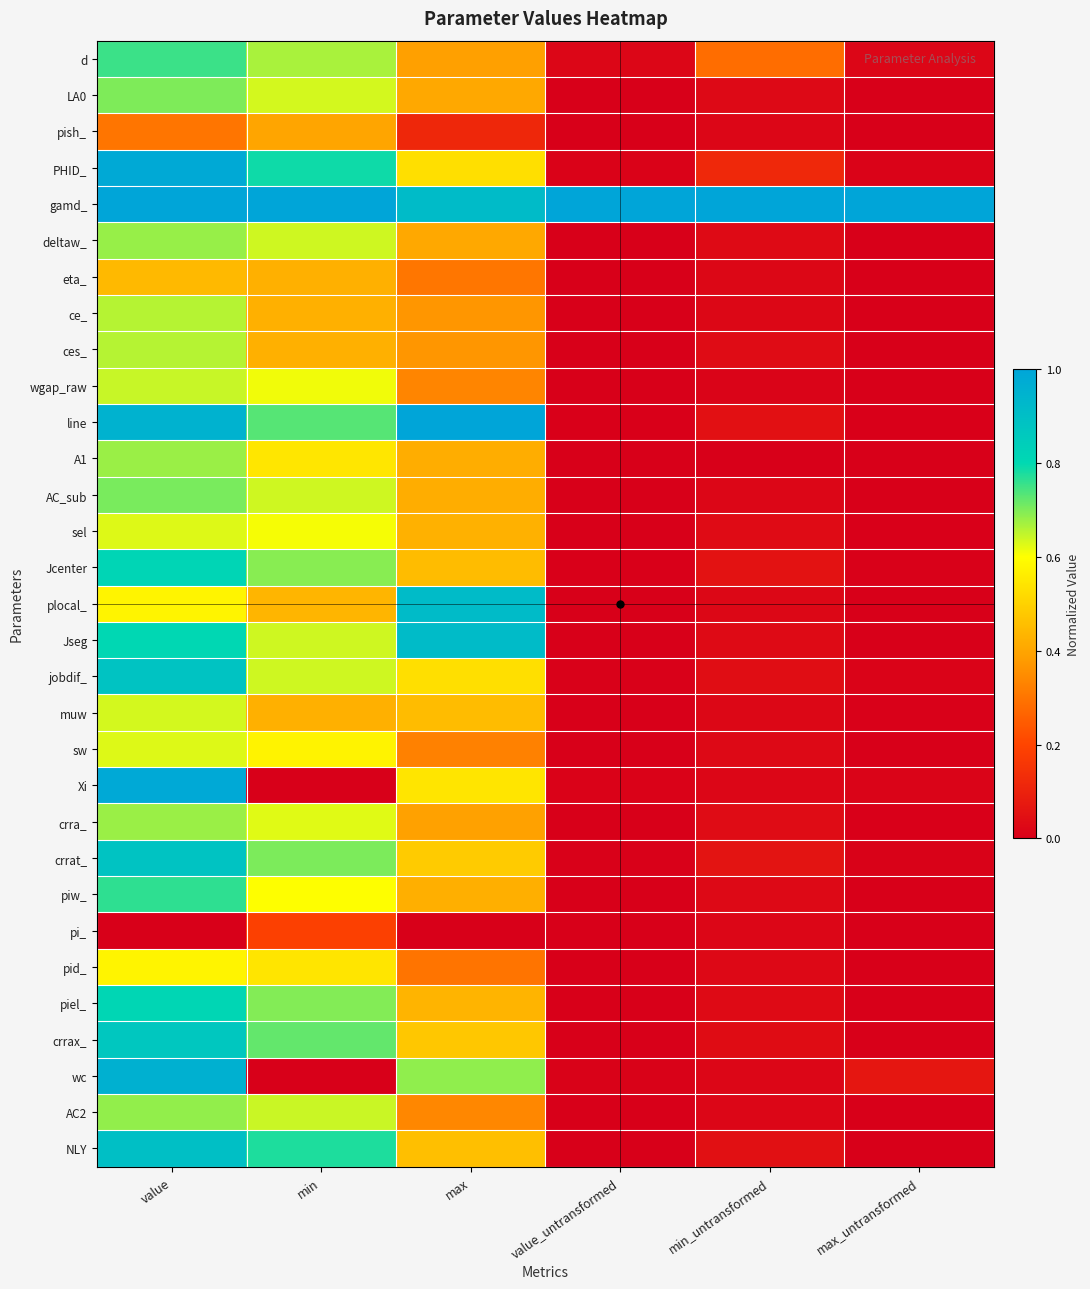

Reading left to right, what are all the values shown in this chart?

d: value=0.8	min=0.7	max=0.4	value_untransformed=0.0	min_untransformed=0.3	max_untransformed=0.0
LA0: value=0.7	min=0.6	max=0.4	value_untransformed=0.0	min_untransformed=0.0	max_untransformed=0.0
pish_: value=0.3	min=0.4	max=0.1	value_untransformed=0.0	min_untransformed=0.0	max_untransformed=0.0
PHID_: value=1.0	min=0.8	max=0.5	value_untransformed=0.0	min_untransformed=0.1	max_untransformed=0.0
gamd_: value=1.0	min=1.0	max=0.9	value_untransformed=1.0	min_untransformed=1.0	max_untransformed=1.0
deltaw_: value=0.7	min=0.6	max=0.4	value_untransformed=0.0	min_untransformed=0.0	max_untransformed=0.0
eta_: value=0.4	min=0.4	max=0.3	value_untransformed=0.0	min_untransformed=0.0	max_untransformed=0.0
ce_: value=0.7	min=0.4	max=0.4	value_untransformed=0.0	min_untransformed=0.0	max_untransformed=0.0
ces_: value=0.7	min=0.4	max=0.4	value_untransformed=0.0	min_untransformed=0.0	max_untransformed=0.0
wgap_raw: value=0.6	min=0.6	max=0.3	value_untransformed=0.0	min_untransformed=0.0	max_untransformed=0.0
line: value=0.9	min=0.7	max=1.0	value_untransformed=0.0	min_untransformed=0.0	max_untransformed=0.0
A1: value=0.7	min=0.5	max=0.4	value_untransformed=0.0	min_untransformed=0.0	max_untransformed=0.0
AC_sub: value=0.7	min=0.6	max=0.4	value_untransformed=0.0	min_untransformed=0.0	max_untransformed=0.0
sel: value=0.6	min=0.6	max=0.4	value_untransformed=0.0	min_untransformed=0.0	max_untransformed=0.0
Jcenter: value=0.8	min=0.7	max=0.5	value_untransformed=0.0	min_untransformed=0.1	max_untransformed=0.0
plocal_: value=0.6	min=0.4	max=0.9	value_untransformed=0.0	min_untransformed=0.0	max_untransformed=0.0
Jseg: value=0.8	min=0.6	max=0.9	value_untransformed=0.0	min_untransformed=0.0	max_untransformed=0.0
jobdif_: value=0.9	min=0.6	max=0.5	value_untransformed=0.0	min_untransformed=0.0	max_untransformed=0.0
muw: value=0.6	min=0.4	max=0.5	value_untransformed=0.0	min_untransformed=0.0	max_untransformed=0.0
sw: value=0.6	min=0.6	max=0.3	value_untransformed=0.0	min_untransformed=0.0	max_untransformed=0.0
Xi: value=1.0	min=0.0	max=0.5	value_untransformed=0.0	min_untransformed=0.0	max_untransformed=0.0
crra_: value=0.7	min=0.6	max=0.4	value_untransformed=0.0	min_untransformed=0.0	max_untransformed=0.0
crrat_: value=0.9	min=0.7	max=0.5	value_untransformed=0.0	min_untransformed=0.1	max_untransformed=0.0
piw_: value=0.8	min=0.6	max=0.4	value_untransformed=0.0	min_untransformed=0.0	max_untransformed=0.0
pi_: value=0.0	min=0.2	max=0.0	value_untransformed=0.0	min_untransformed=0.0	max_untransformed=0.0
pid_: value=0.6	min=0.5	max=0.3	value_untransformed=0.0	min_untransformed=0.0	max_untransformed=0.0
piel_: value=0.8	min=0.7	max=0.4	value_untransformed=0.0	min_untransformed=0.0	max_untransformed=0.0
crrax_: value=0.9	min=0.7	max=0.5	value_untransformed=0.0	min_untransformed=0.0	max_untransformed=0.0
wc: value=1.0	min=0.0	max=0.7	value_untransformed=0.0	min_untransformed=0.0	max_untransformed=0.1
AC2: value=0.7	min=0.6	max=0.3	value_untransformed=0.0	min_untransformed=0.0	max_untransformed=0.0
NLY: value=0.9	min=0.8	max=0.5	value_untransformed=0.0	min_untransformed=0.0	max_untransformed=0.0